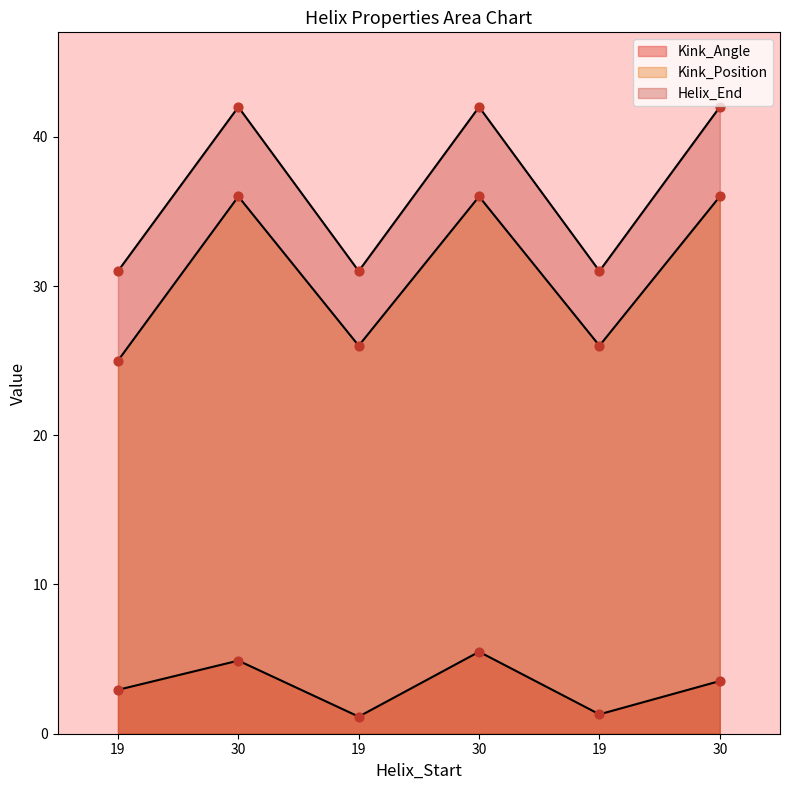

Which series reaches the maximum Y coordinate?

Helix_End